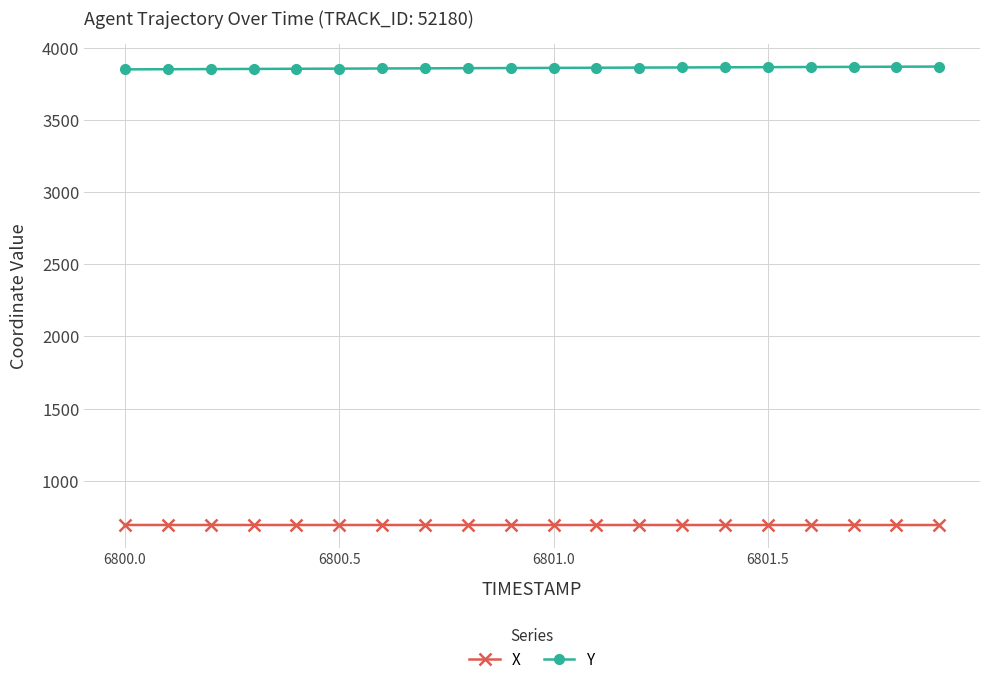

Rank the series by their average value, from lowest to highest.

X, Y